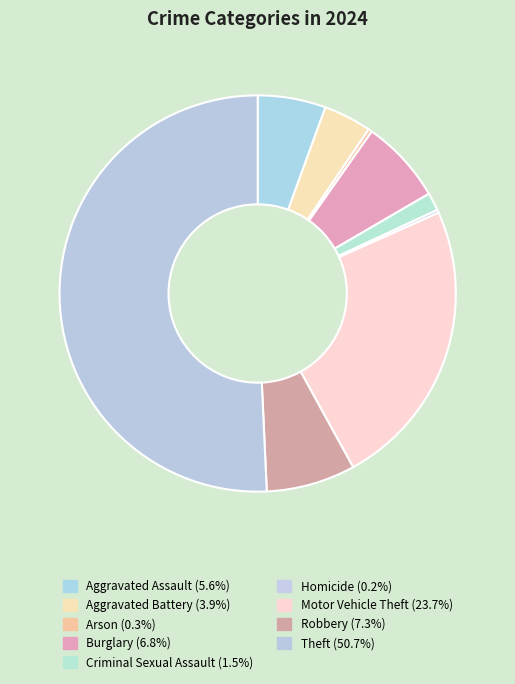

Approximately how many times larger is the value at Theft compared to Aggravated Battery?

13.0